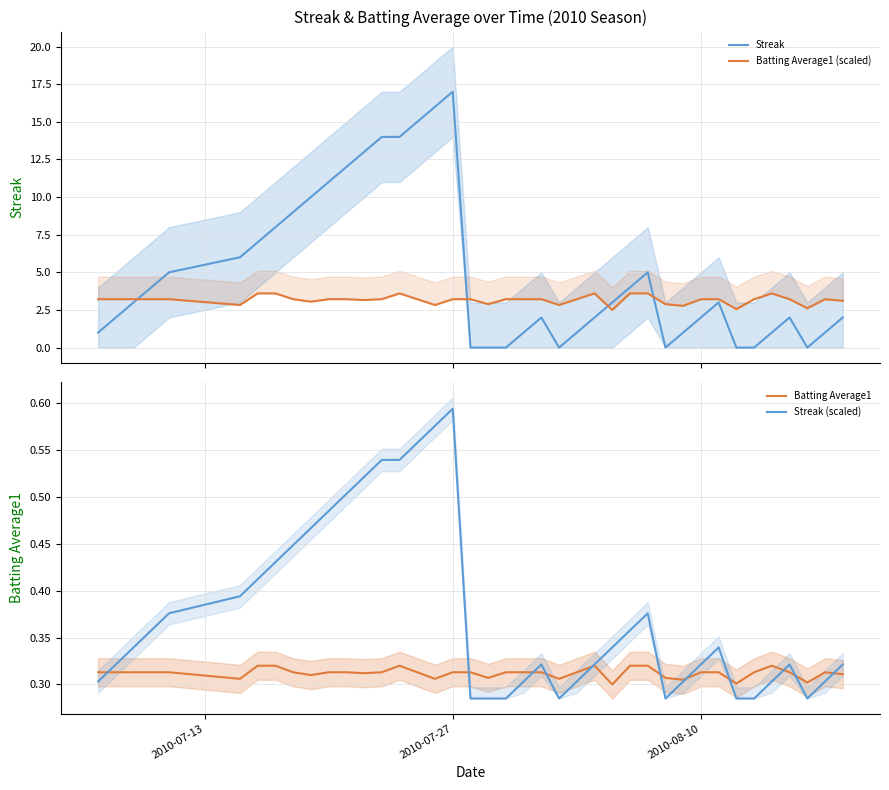

What is the maximum value for Streak?

17